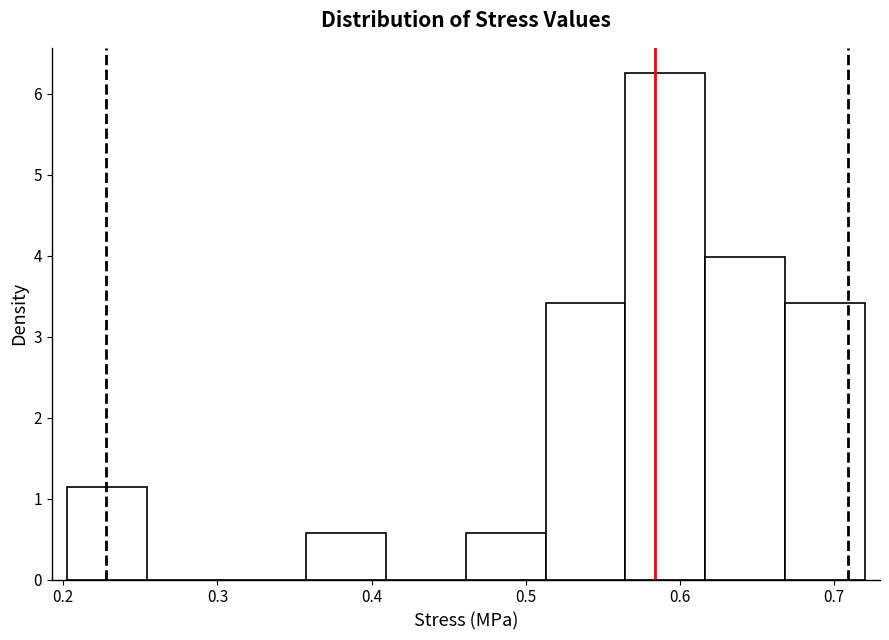

What is the height of the bar covering 0.62 to 0.67 on the x-axis? Neither the bar edges nor the heights are printed on the chart, so give them approximately, as read against the axes.

4.0